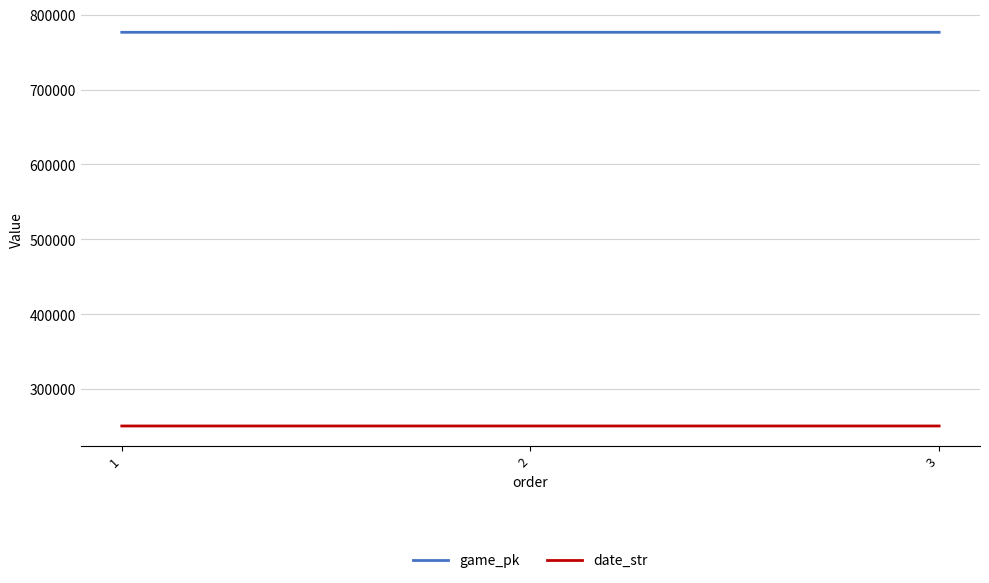

What is the greatest value displayed?

776548